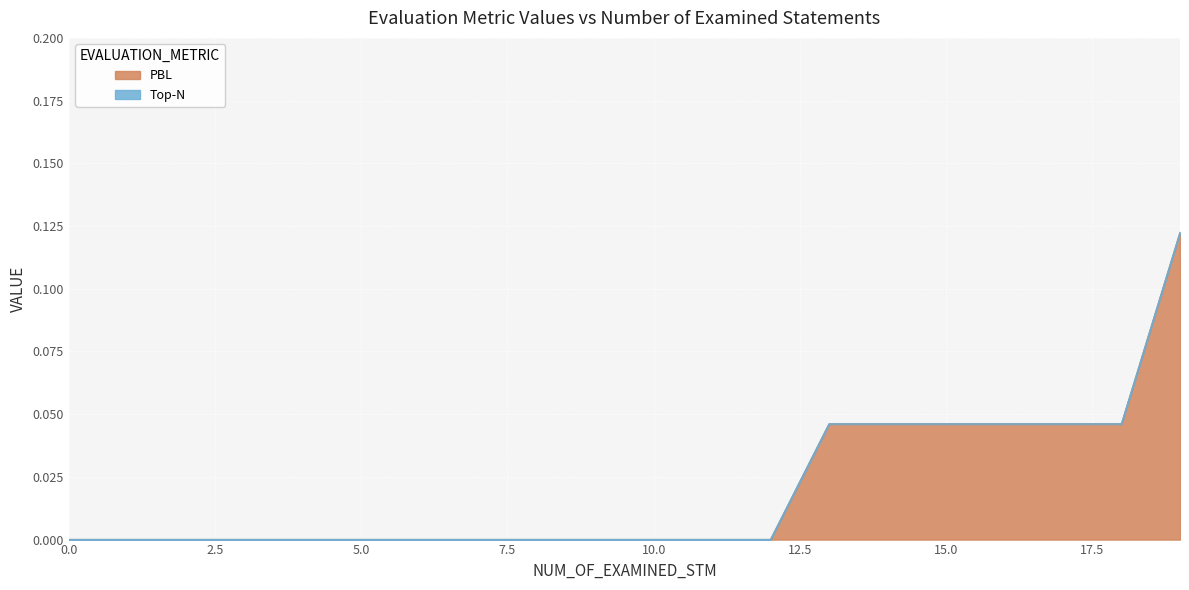

Is it true that PBL equals -0.1 at 10.0?

False